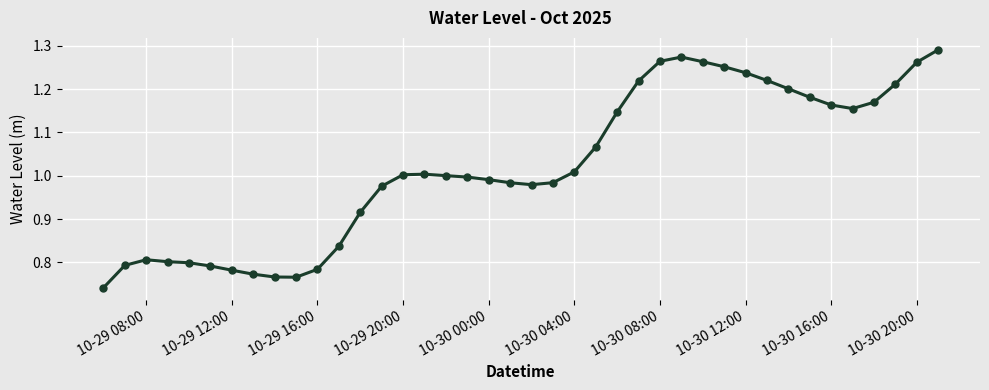

What is the difference between the maximum and minimum values?

0.5